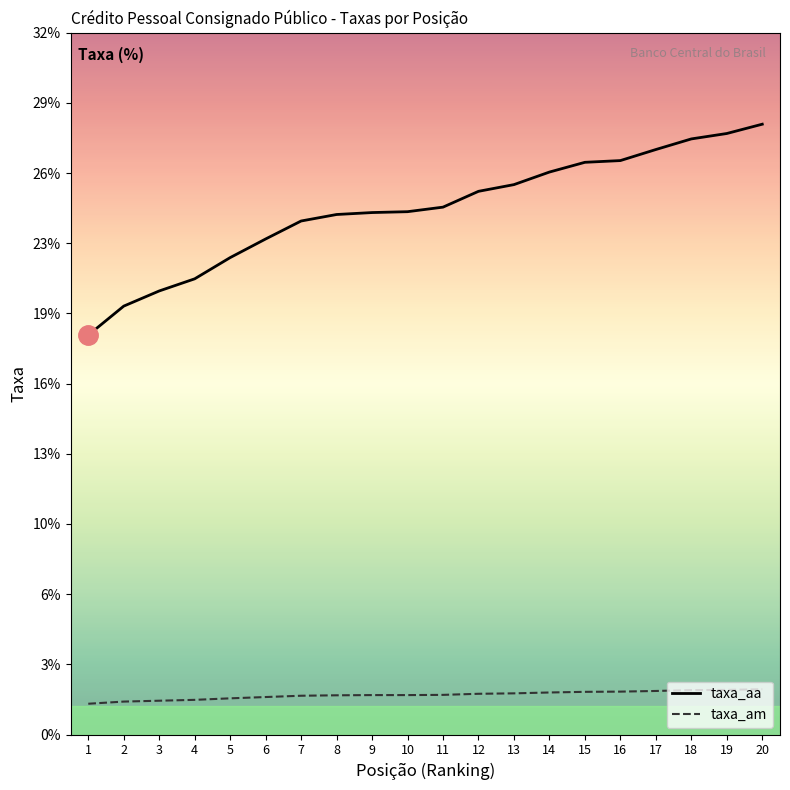

True or false: taxa_am and taxa_aa cross at least once.

False